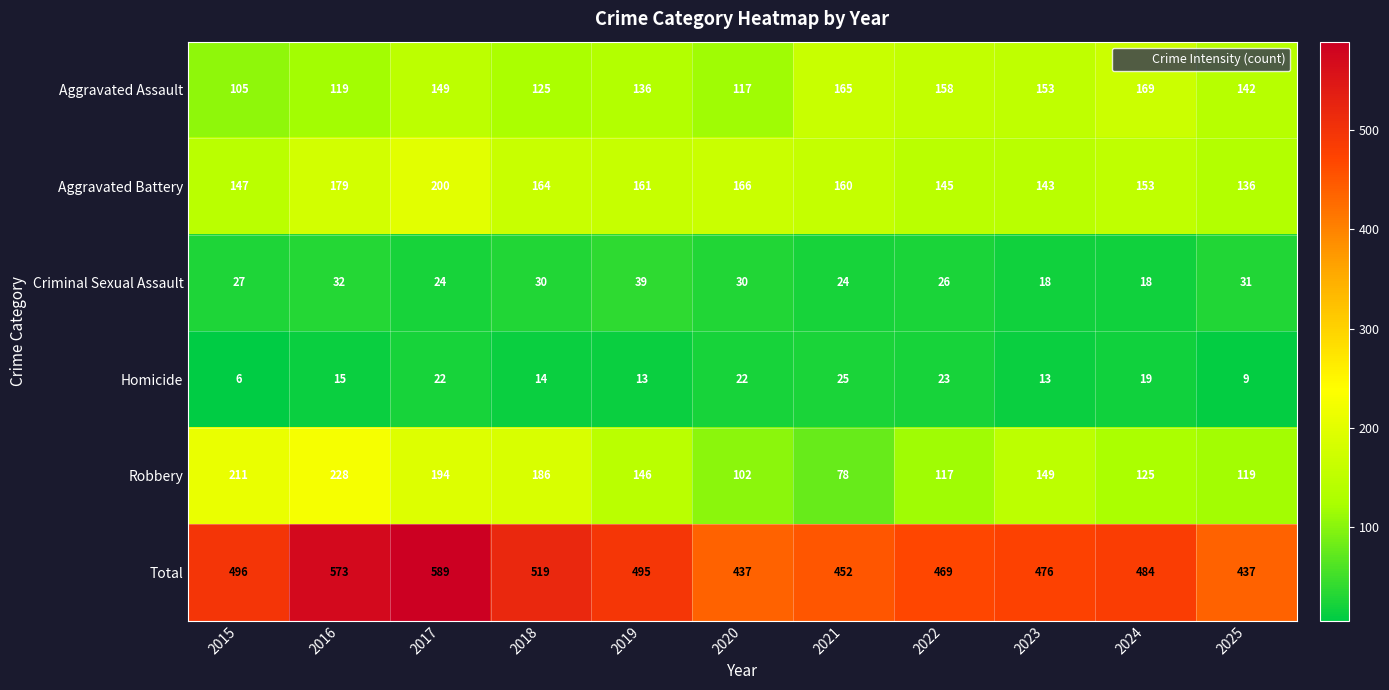

Which category has the lowest value in the Homicide series?

2015